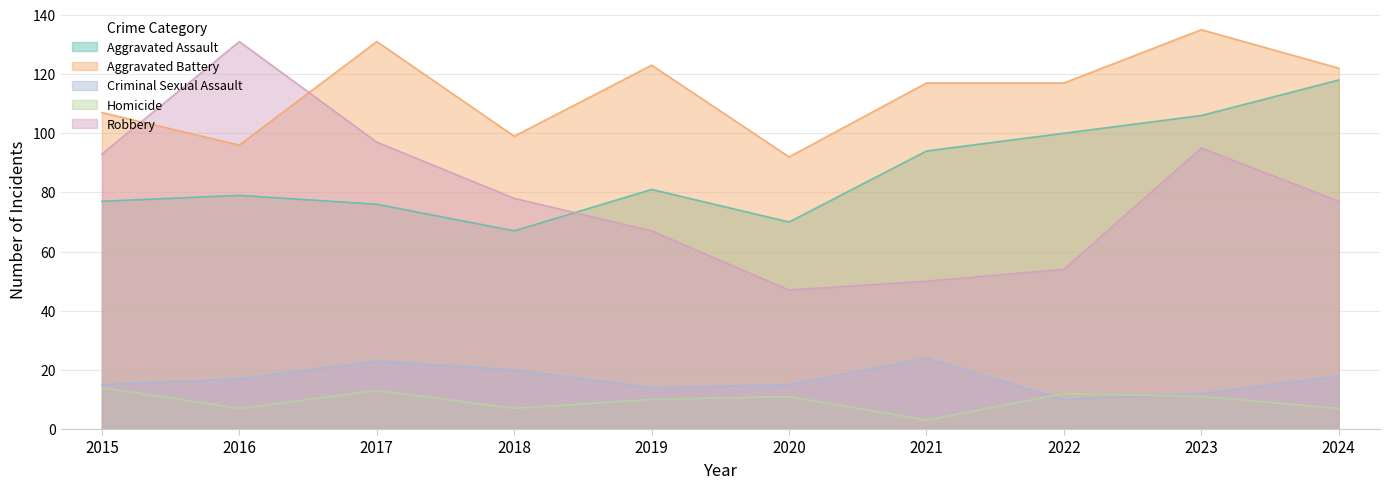

At which category does the chart reach its peak across all series?

2023